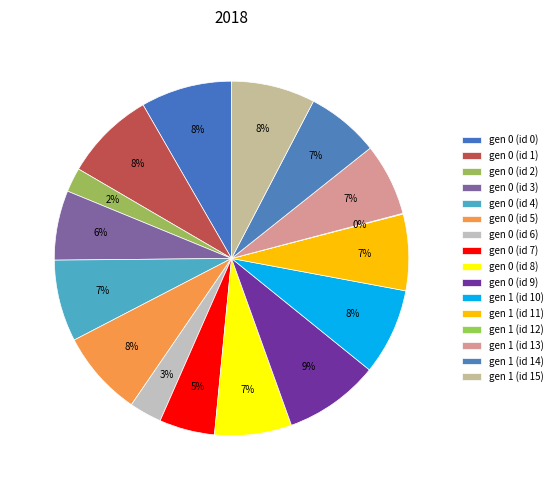

How many segments does this pie chart have?

16